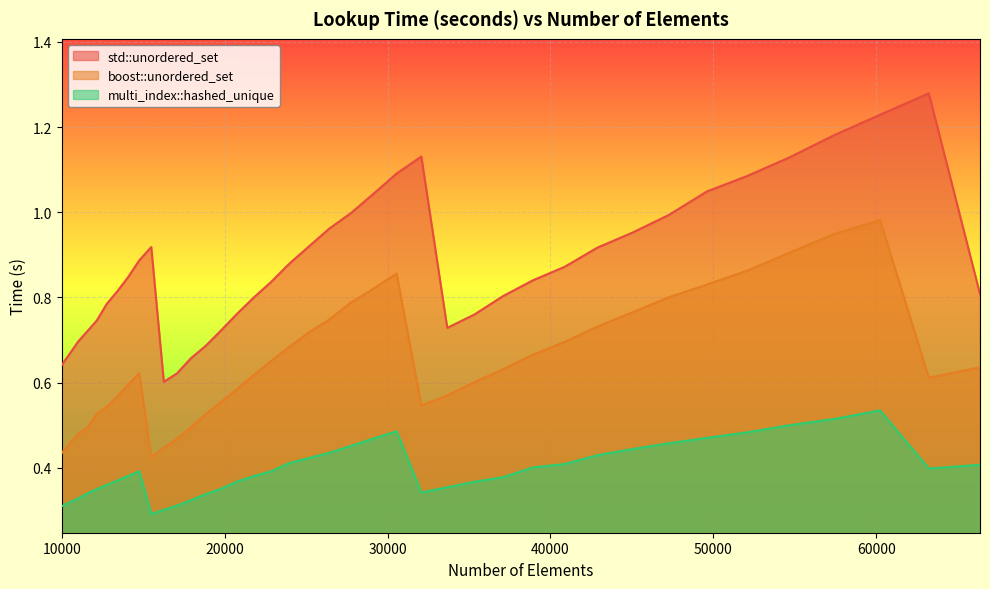

In std::unordered_set, how many points are higher than both neighbors (excluding endpoints)?

3